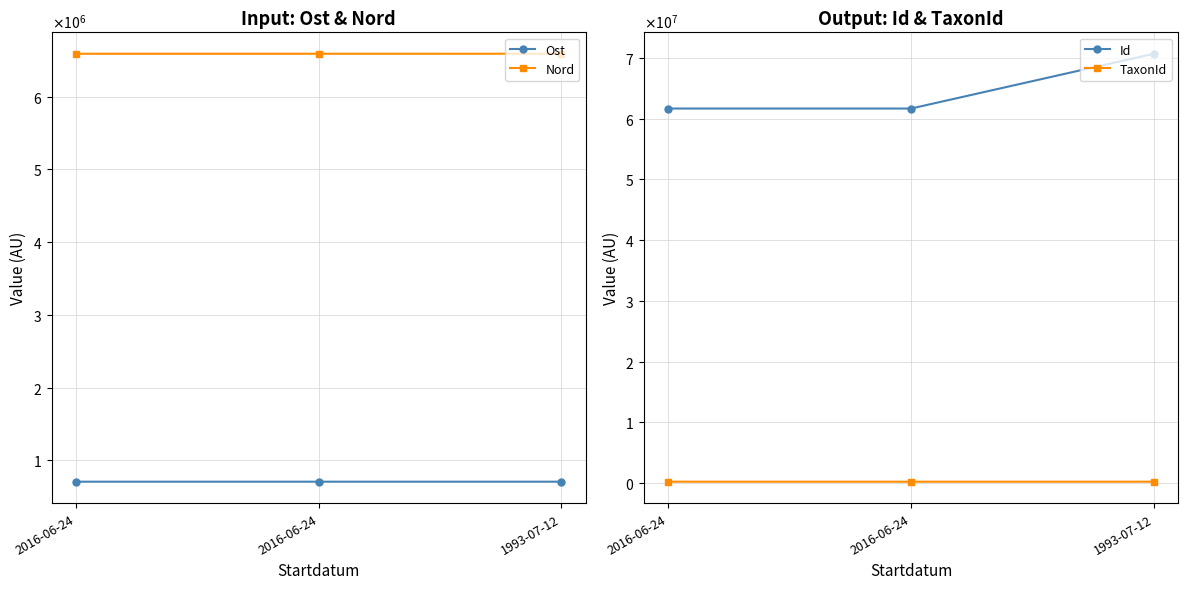

What is the total value across all series at 1993-07-12?

78205830.4